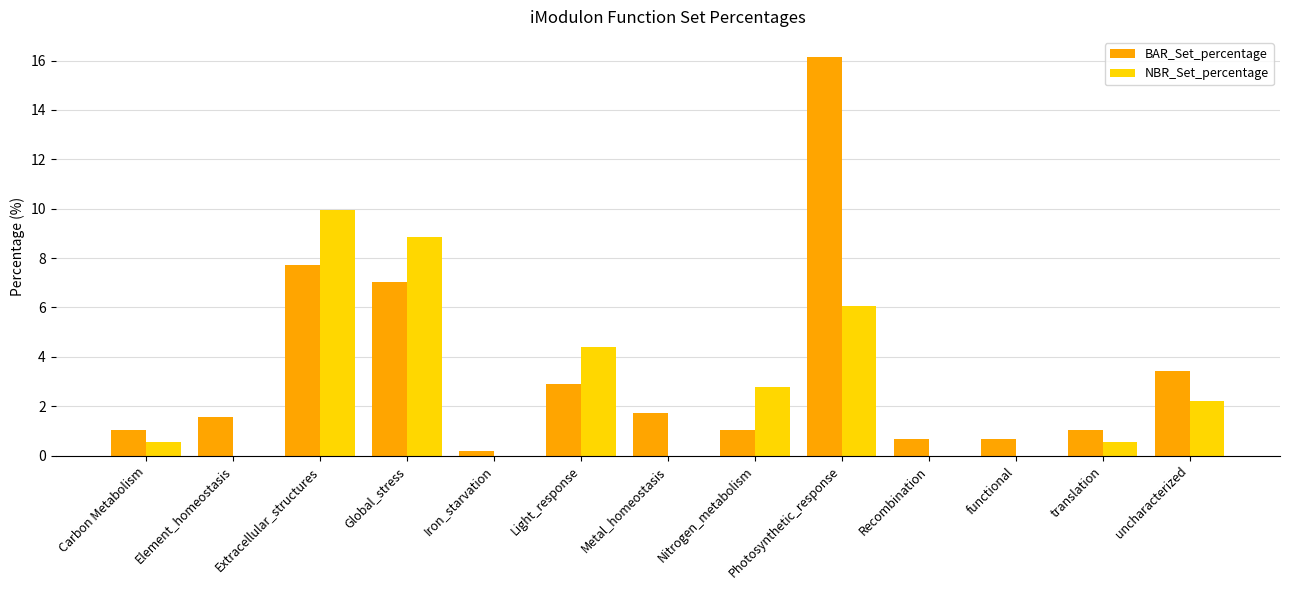

The value of NBR_Set_percentage at Metal_homeostasis is 0.0. True or false?

True